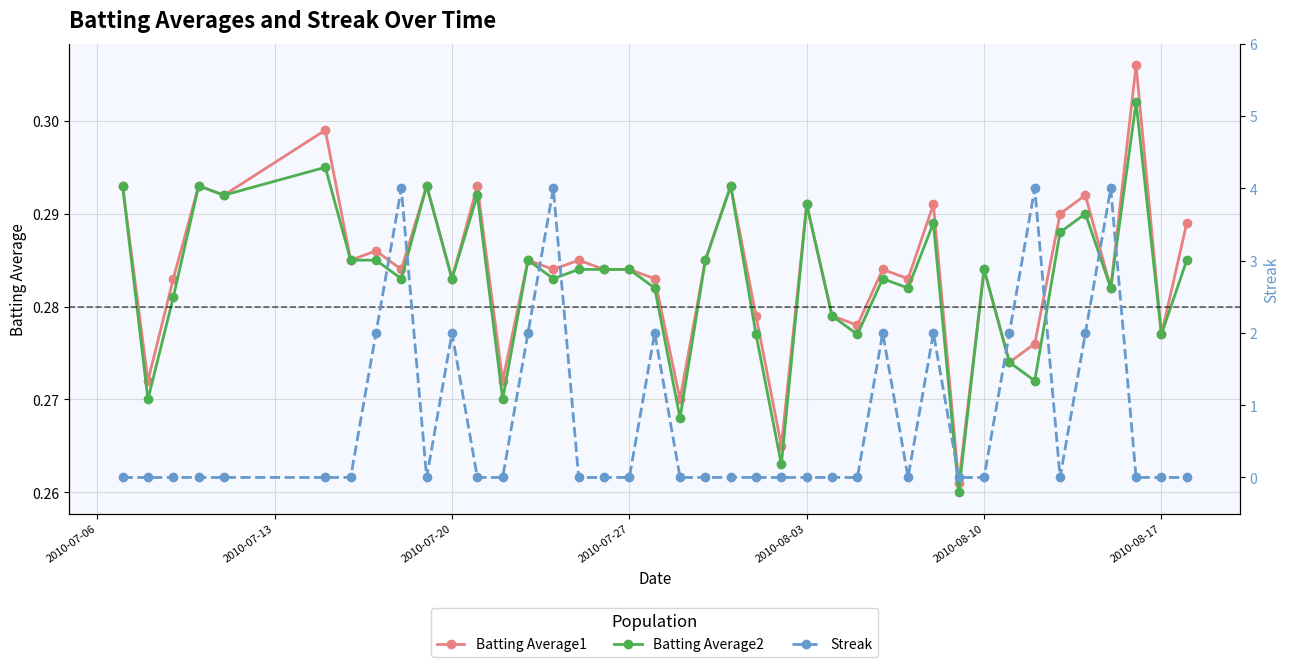

What is the average value of the Batting Average1 series?

0.3